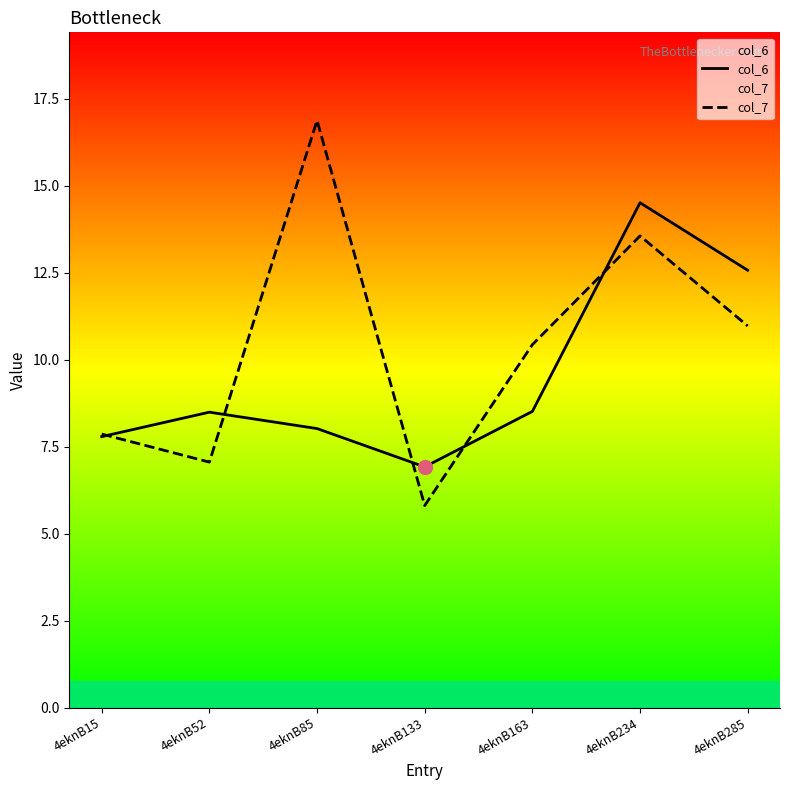

Reading left to right, list all the values displayed in this chart.

col_6: 4eknB15=7.8	4eknB52=8.5	4eknB85=8.0	4eknB133=6.9	4eknB163=8.5	4eknB234=14.5	4eknB285=12.6
col_7: 4eknB15=7.9	4eknB52=7.1	4eknB85=16.9	4eknB133=5.8	4eknB163=10.4	4eknB234=13.6	4eknB285=11.0